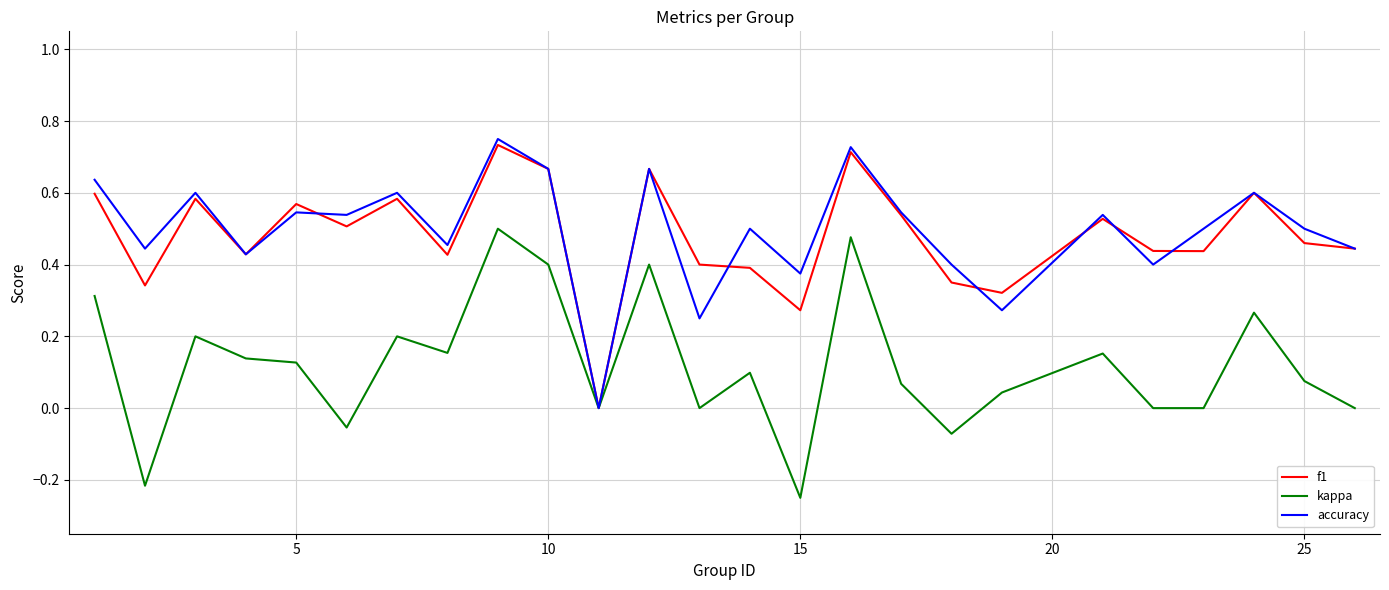

Reading right to left, transcribe all the data shown in this chart.

f1: 0.4	0.5	0.6	0.4	0.4	0.5	0.3	0.3	0.5	0.7	0.3	0.4	0.4	0.7	0.0	0.7	0.7	0.4	0.6	0.5	0.6	0.4	0.6	0.3	0.6
kappa: 0.0	0.1	0.3	0.0	0.0	0.2	0.0	-0.1	0.1	0.5	-0.2	0.1	0.0	0.4	0.0	0.4	0.5	0.2	0.2	-0.1	0.1	0.1	0.2	-0.2	0.3
accuracy: 0.4	0.5	0.6	0.5	0.4	0.5	0.3	0.4	0.5	0.7	0.4	0.5	0.2	0.7	0.0	0.7	0.8	0.5	0.6	0.5	0.5	0.4	0.6	0.4	0.6